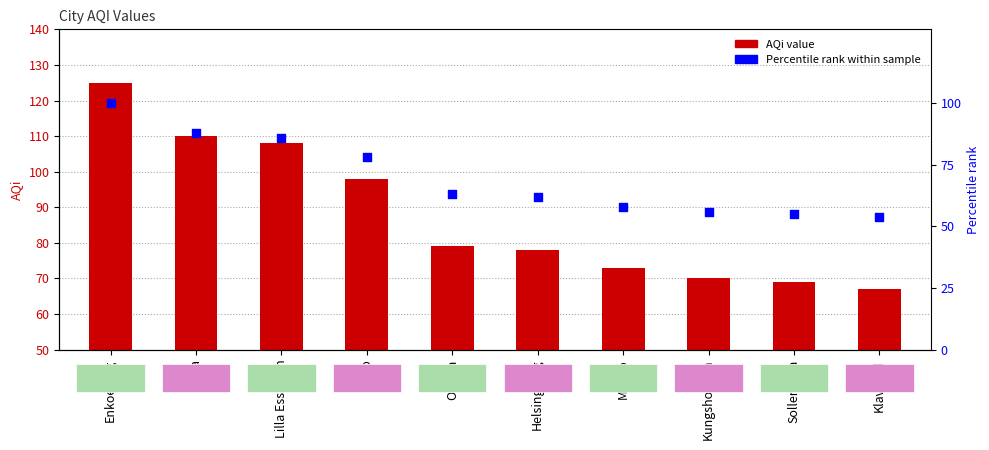

At which category is the sum across all series the highest?

Enkoeping